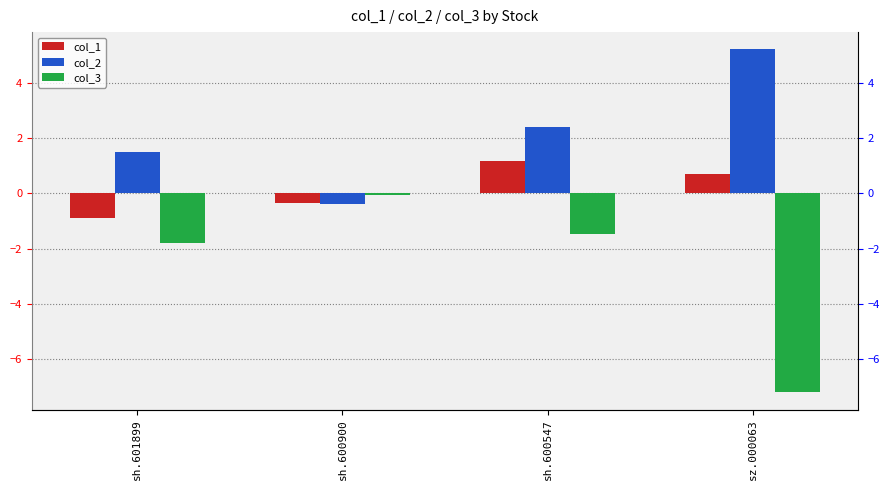

What is the total value across all series at sh.600547?

2.1